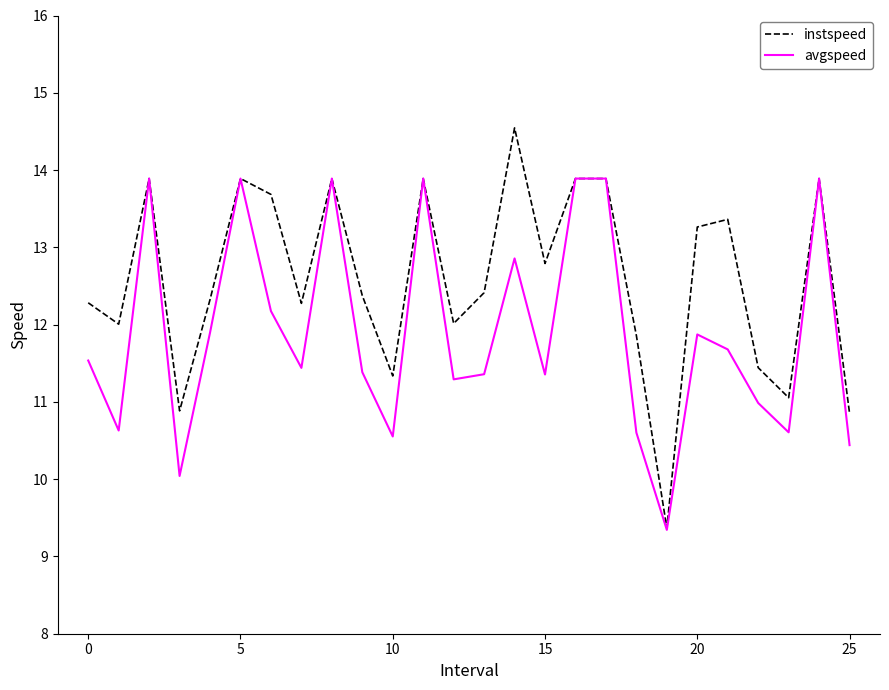

List the series in order of their peak value, lowest first.

avgspeed, instspeed